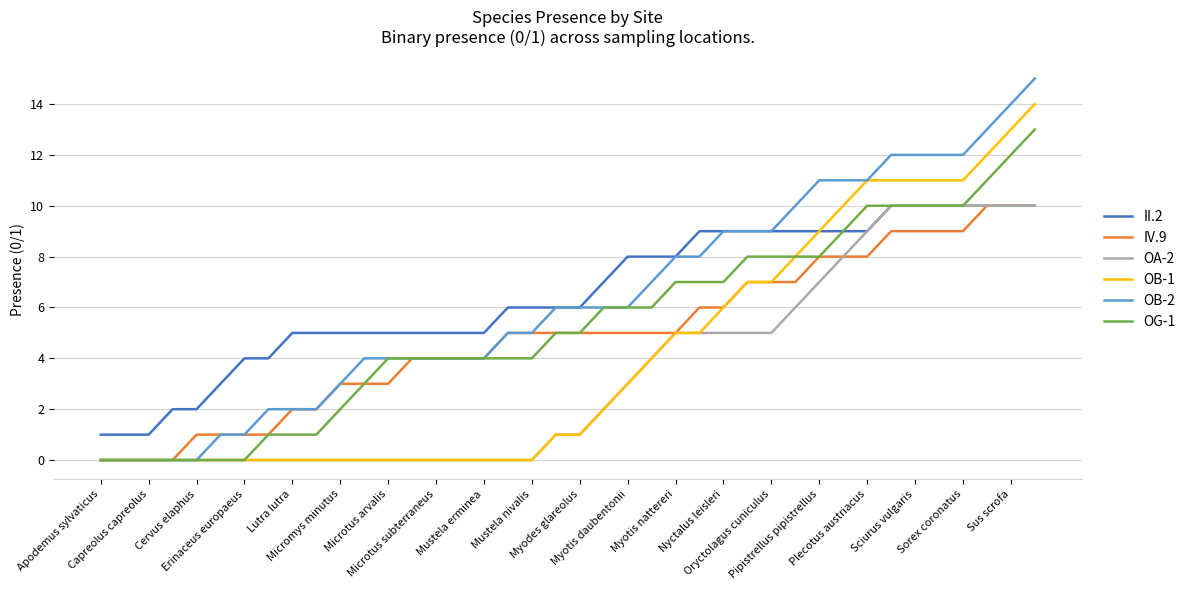

What is the maximum value for OG-1?

13